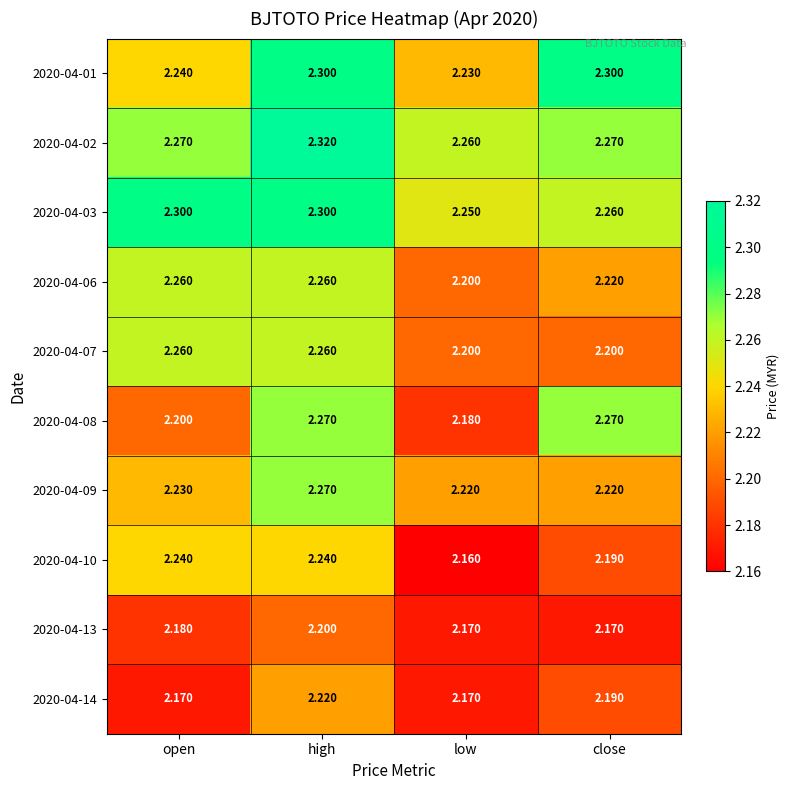

Is the value of 2020-04-03 at low greater than the value of 2020-04-01 at close?

No